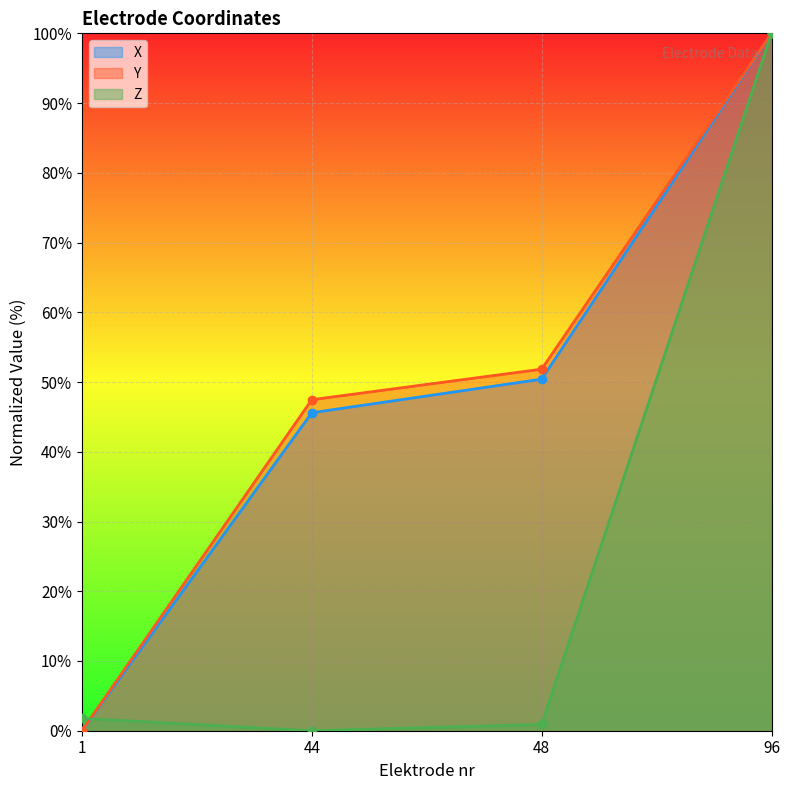

At how many categories does at least one series exceed 40?

3